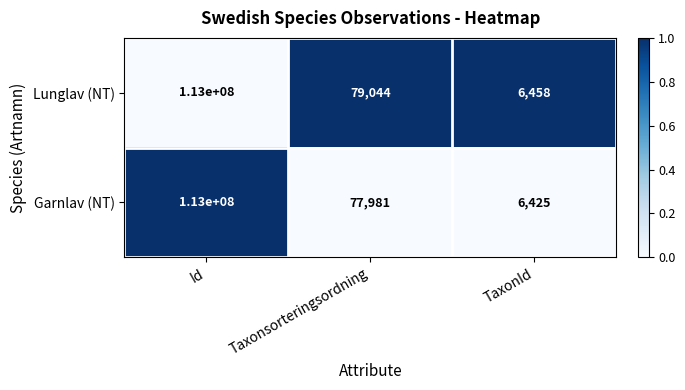

Rank the series at Taxonsorteringsordning from highest to lowest value.

Lunglav (NT), Garnlav (NT)